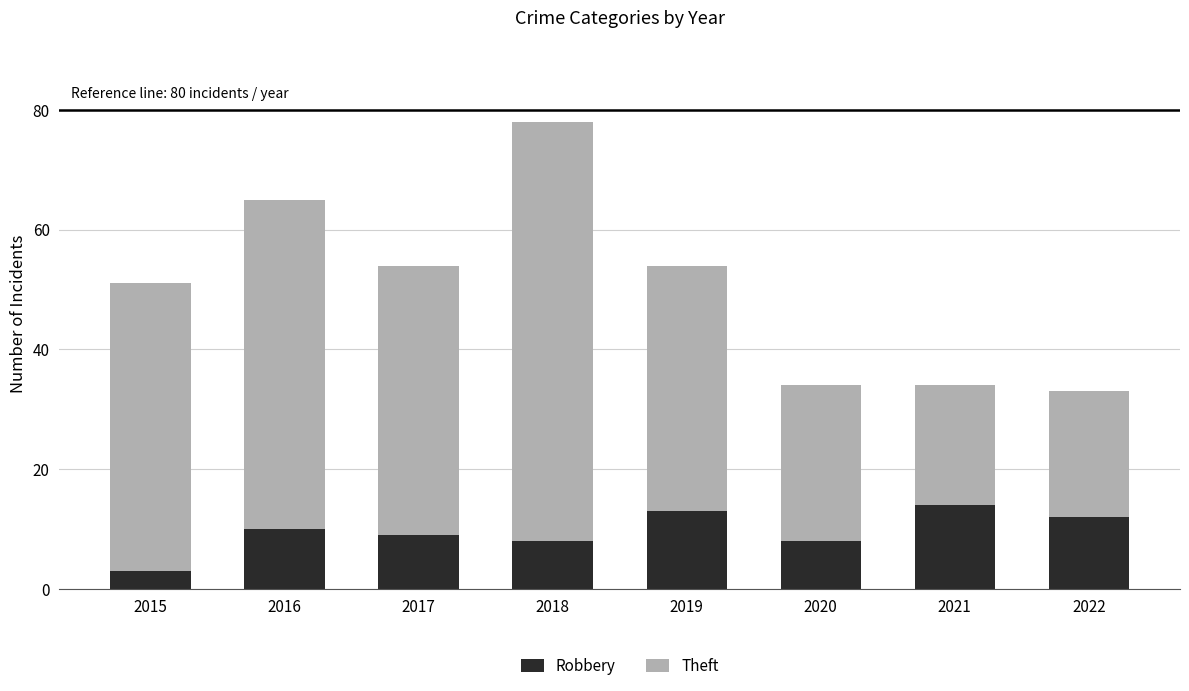

What is the difference between the maximum and minimum values in the Robbery series?

11